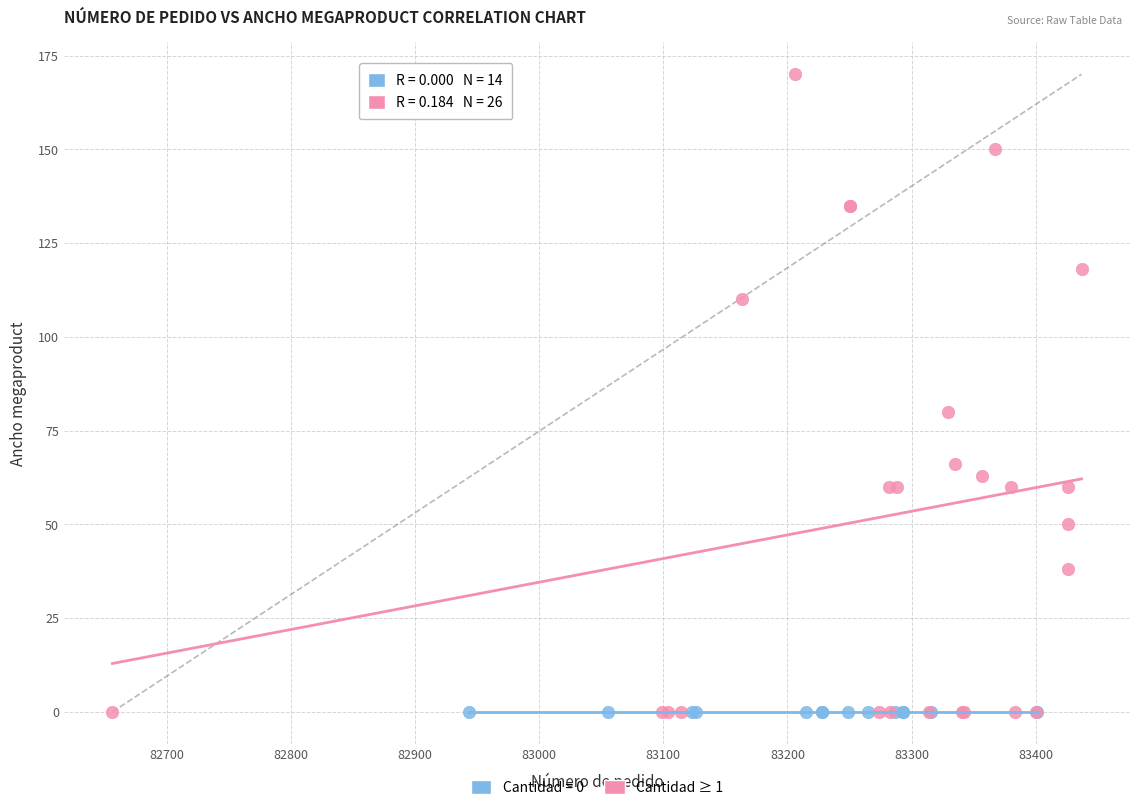

Which series reaches the maximum Y coordinate?

Cantidad ≥ 1